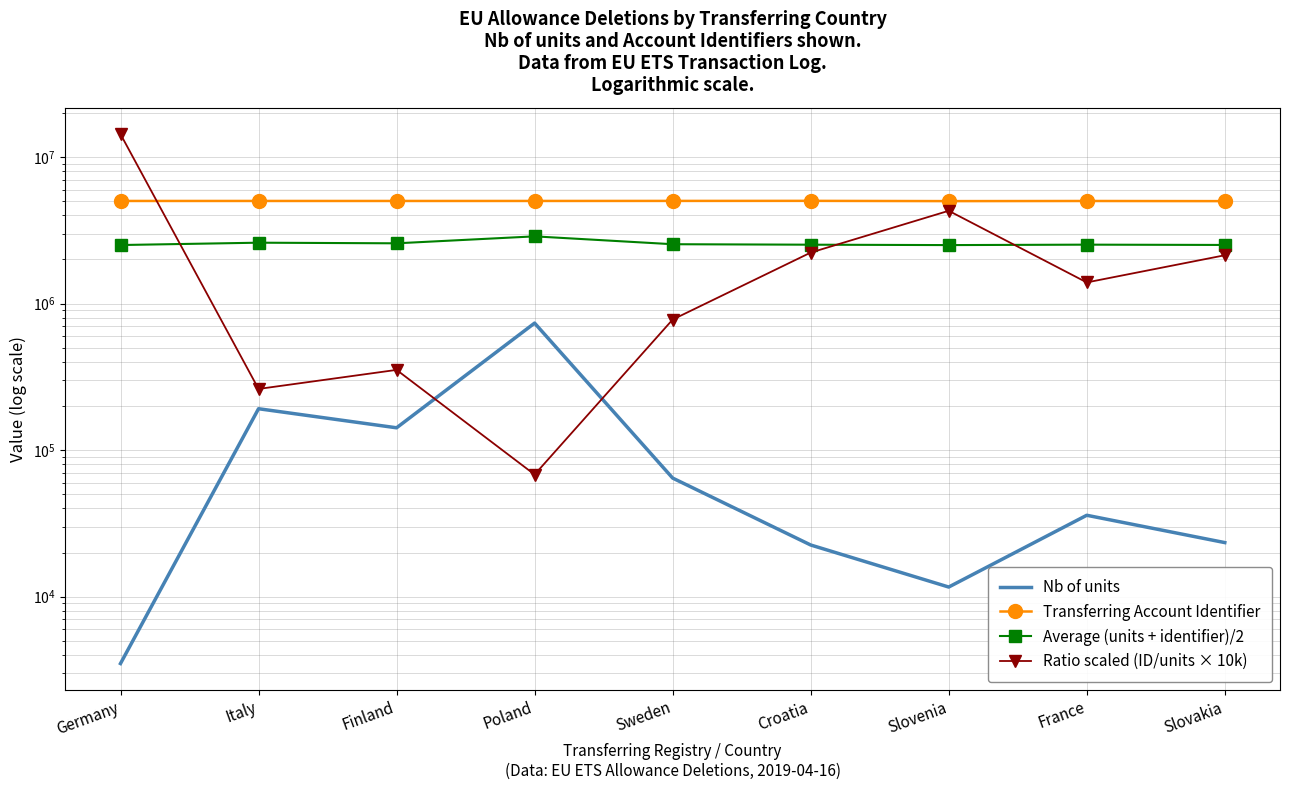

What is the minimum value shown in the chart?

3500.0